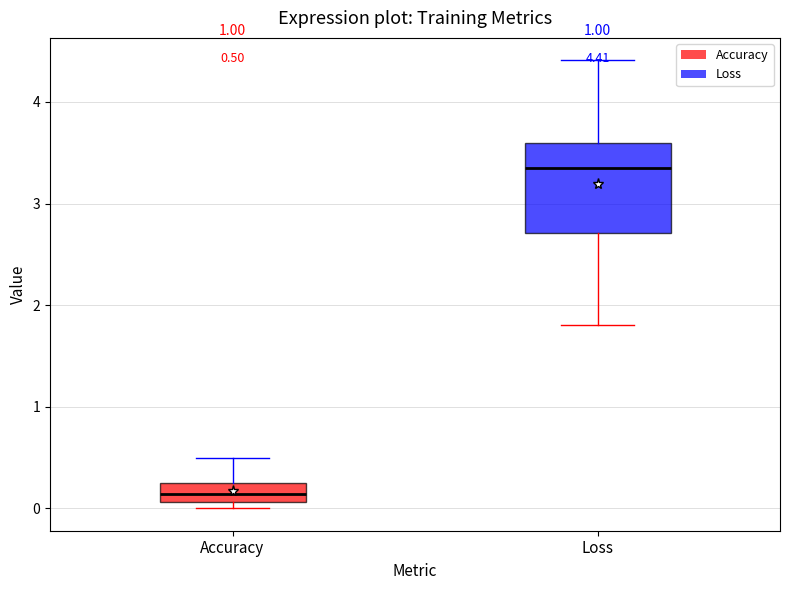

Which box is the tallest, from its lower edge to its upper edge?

Loss